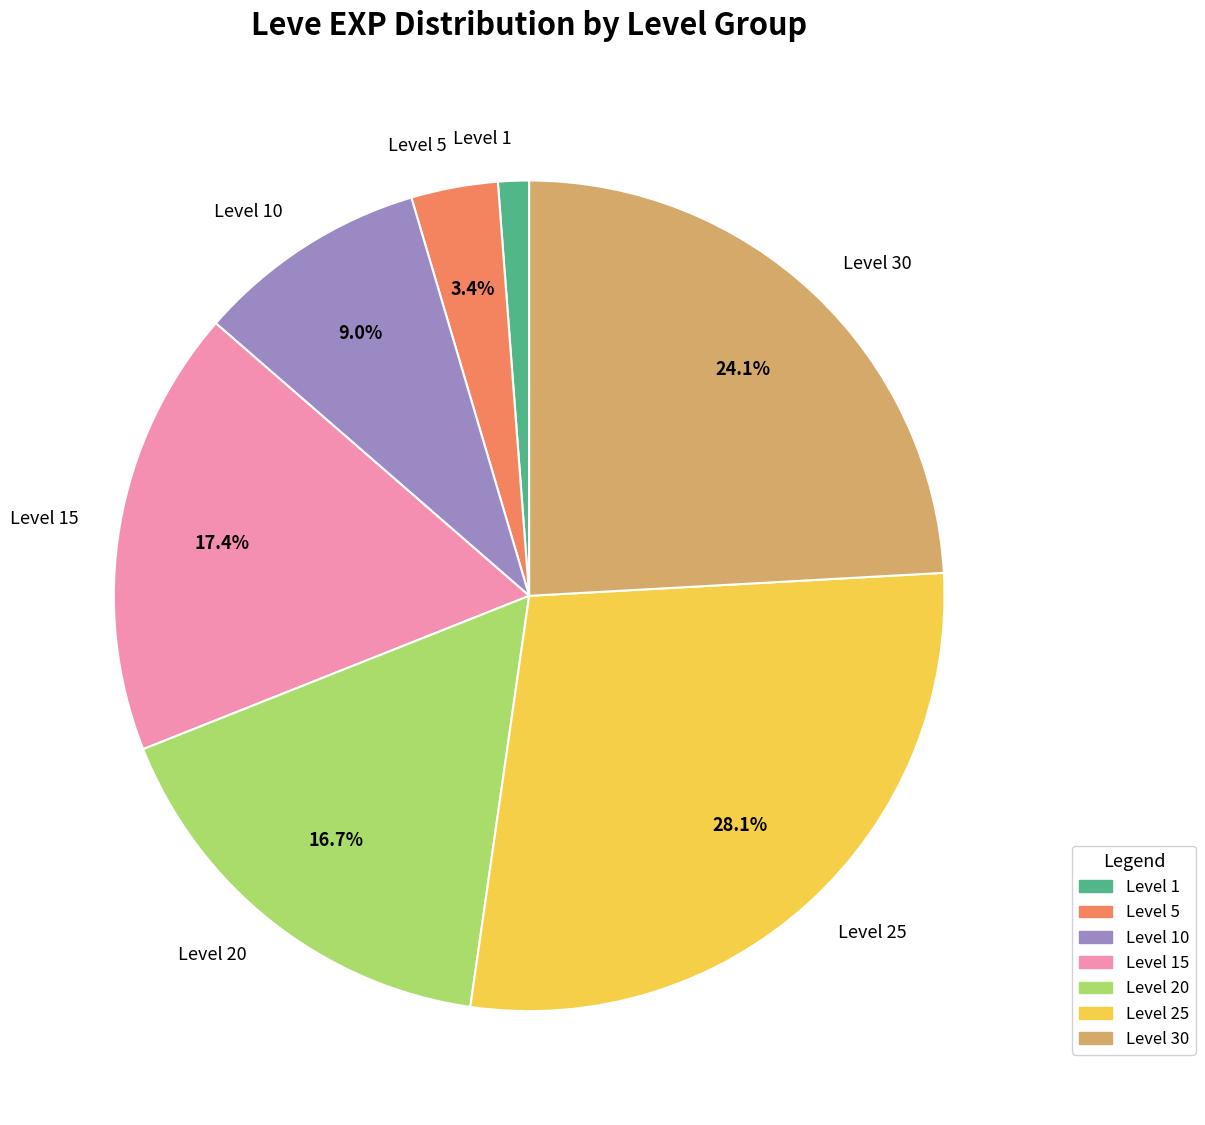

Which slice is the smallest?

Level 1